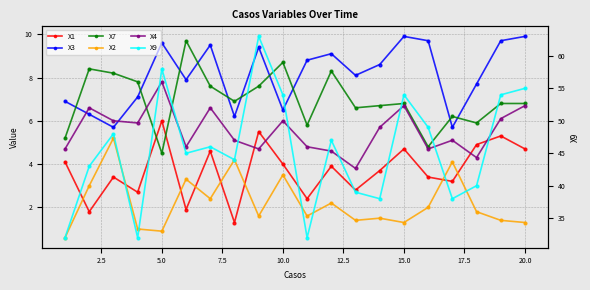

What is the sum of all X4 values?

110.7